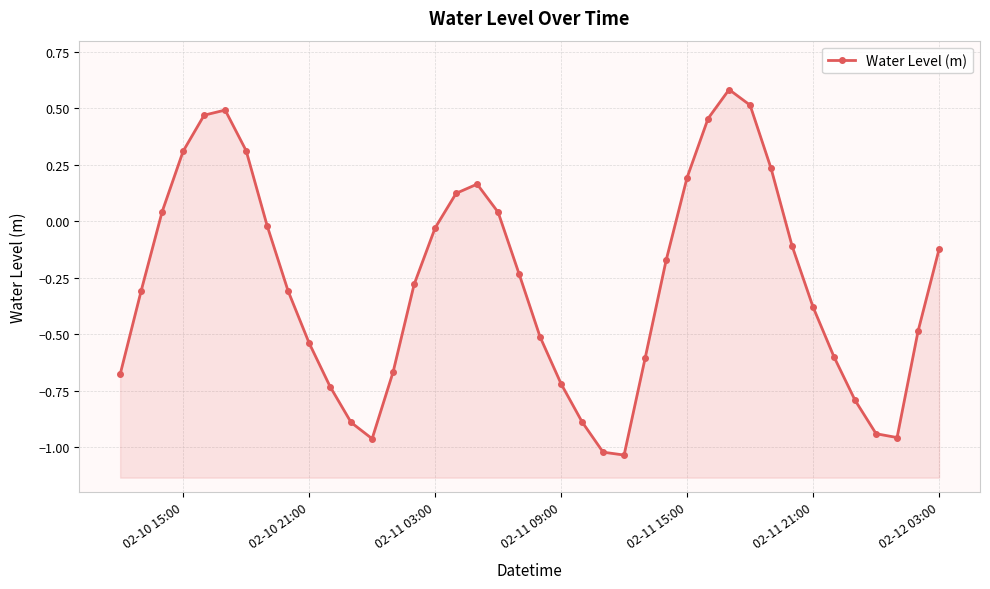

How many interior local valleys (lower than both neighbors) does the data have?

3